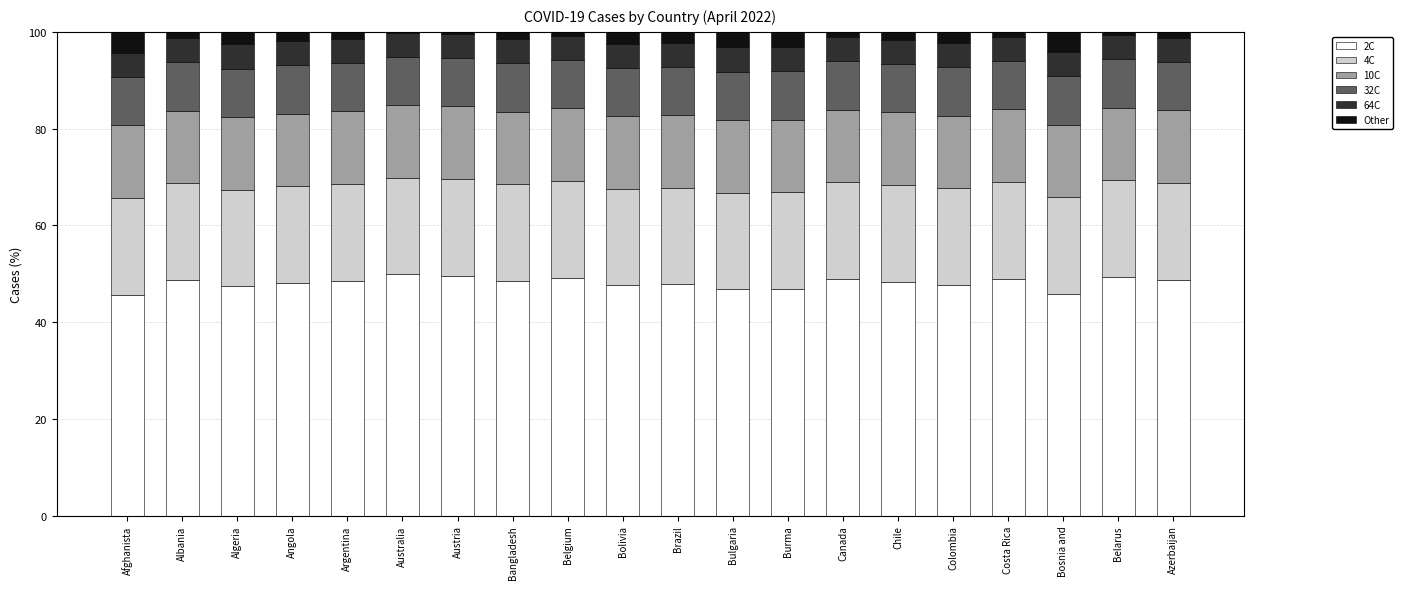

The value of 2C at Australia is 49.9. True or false?

True